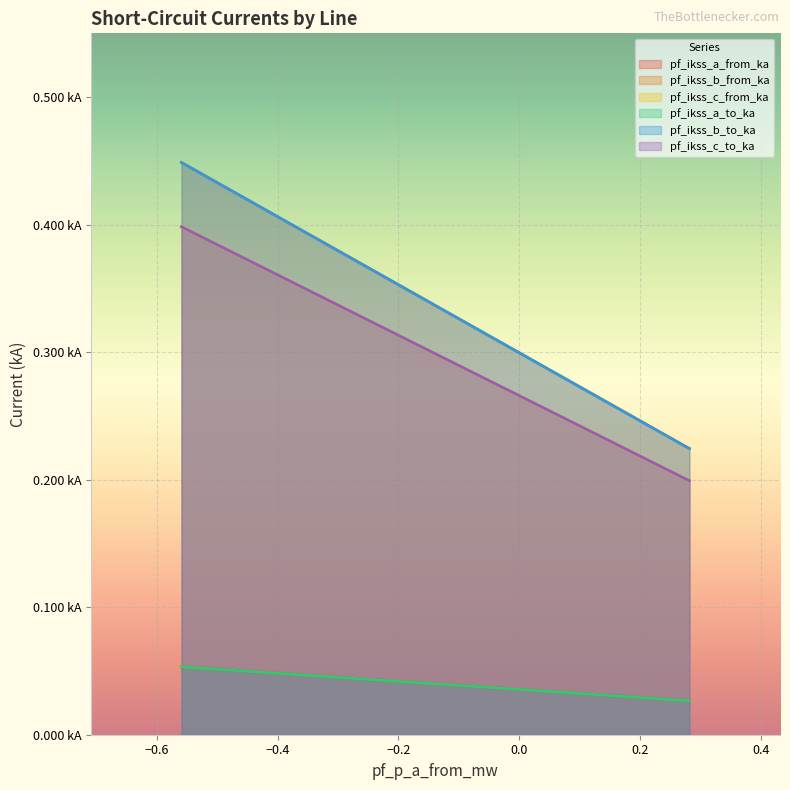

Read the pf_ikss_c_to_ka value at Line_0.

0.4